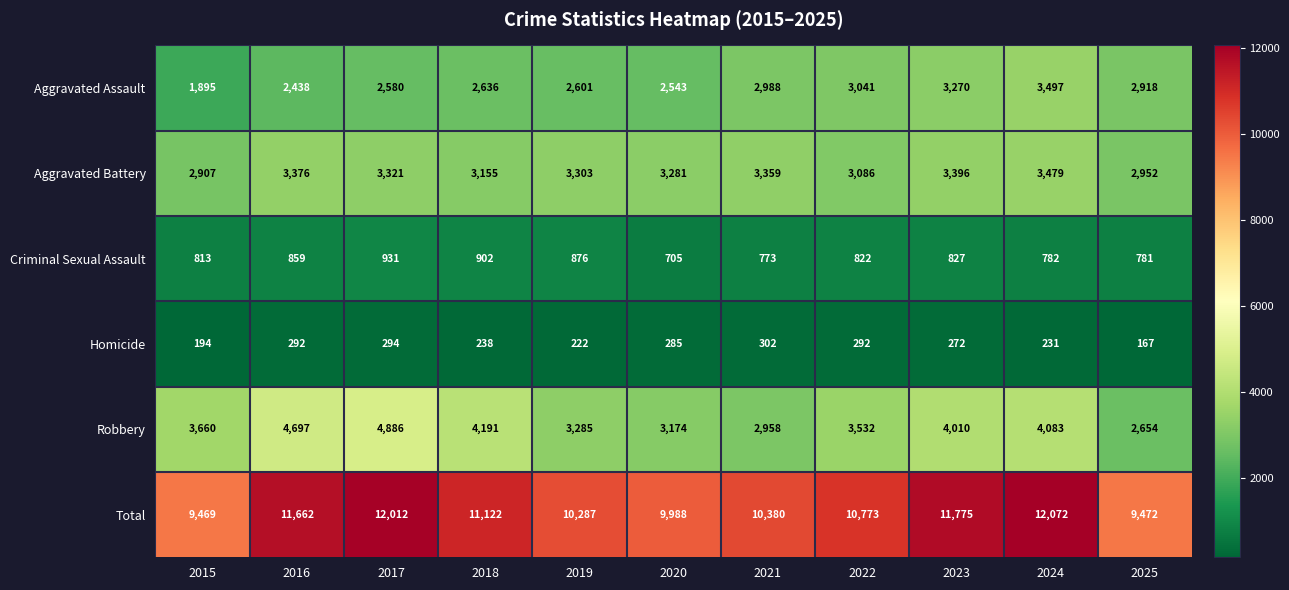

Which series has the largest total across all categories?

Total